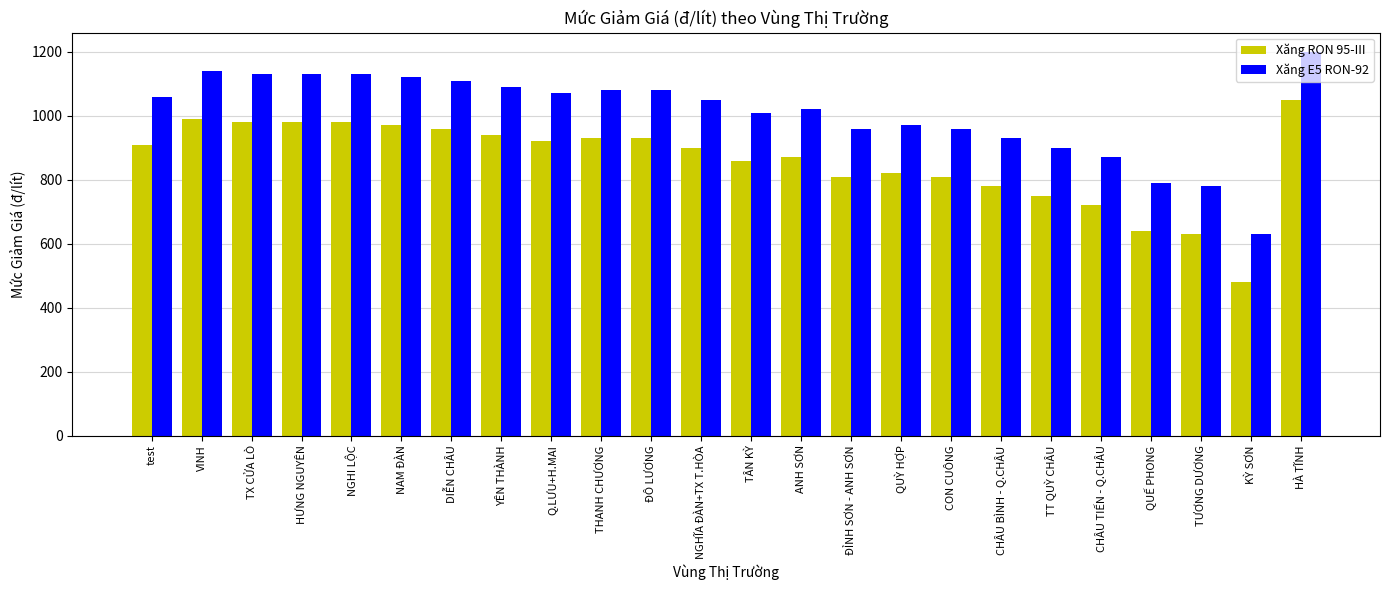

What is the spread (max minus min) of values at ĐỈNH SƠN - ANH SƠN?

150